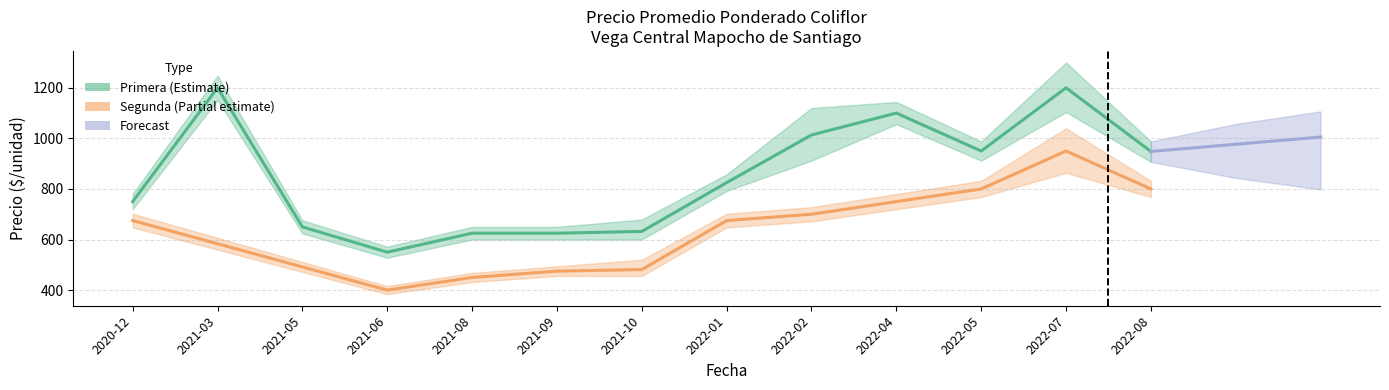

True or false: Primera_min has more than 1 interior local peaks.

True